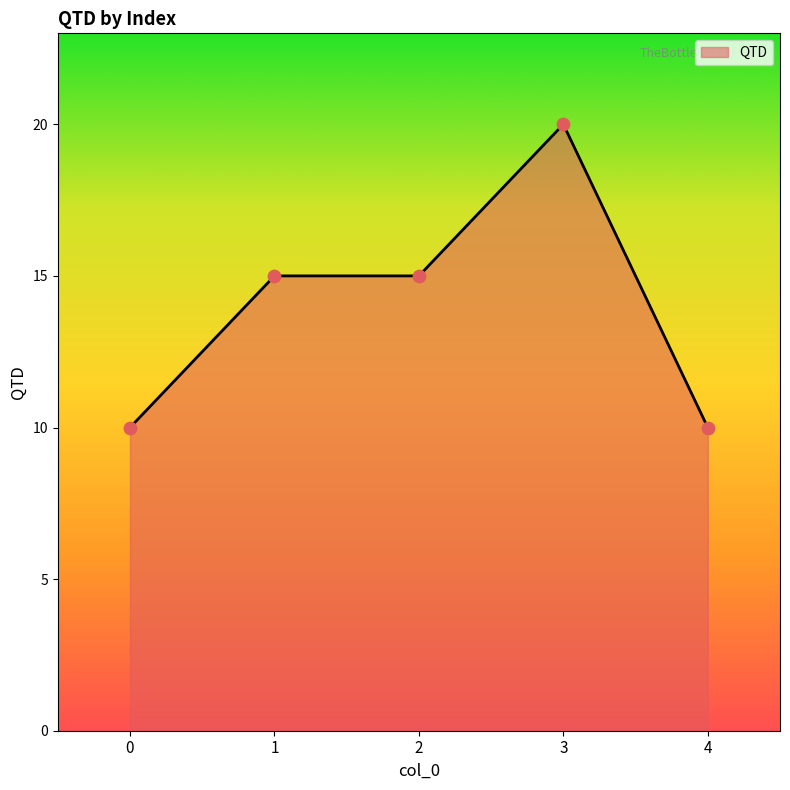

What is the change in value from 1 to 3?

+5